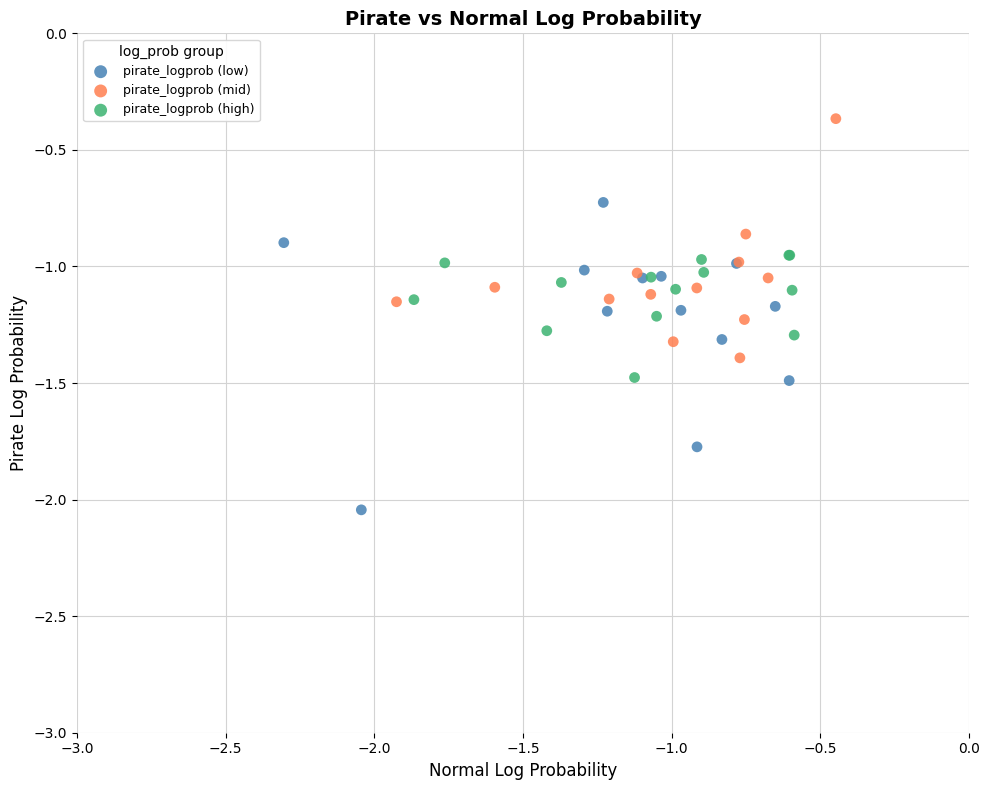

Which series reaches the maximum Y coordinate?

pirate_logprob (mid)